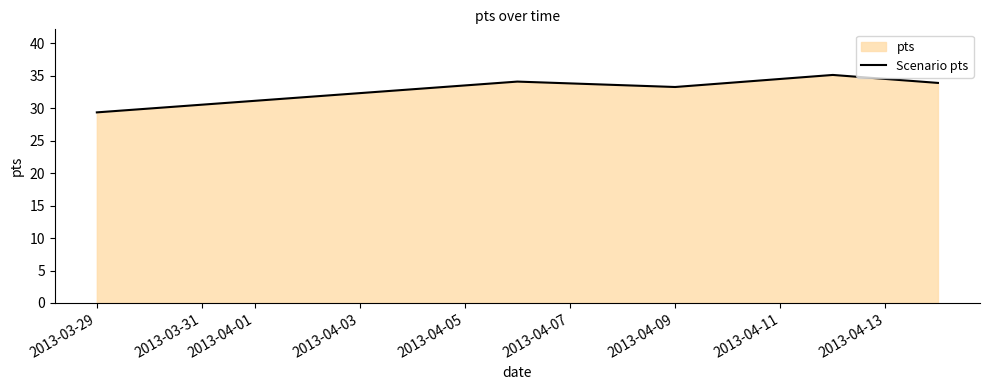

At which category does the chart reach its minimum across all series?

2013-03-29